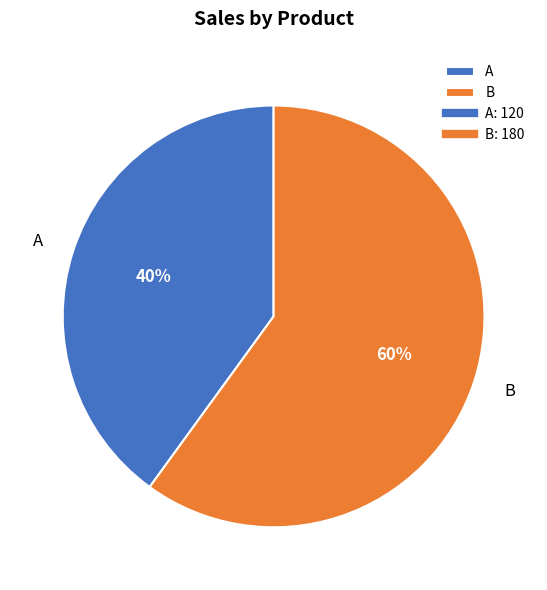

Between B and A, which is larger?

B